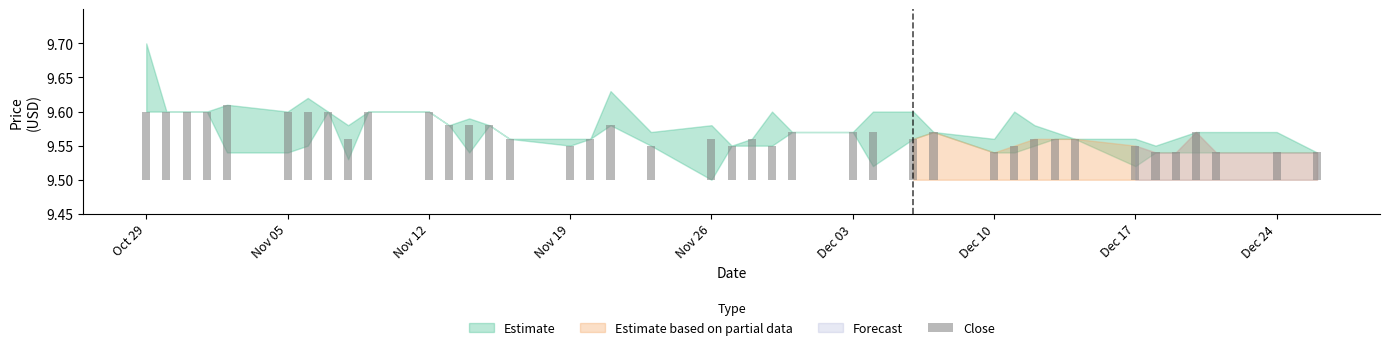

Is it true that the value at Dec 03 is 0.0?

False